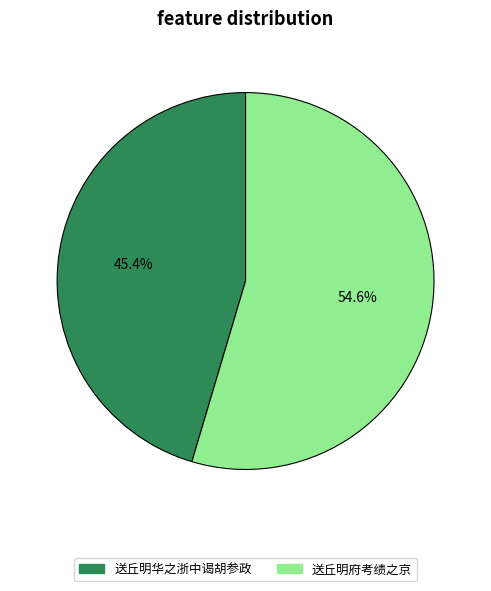

What is the ratio of the value at 送丘明府考绩之京 to the value at 送丘明华之浙中谒胡参政?

1.2